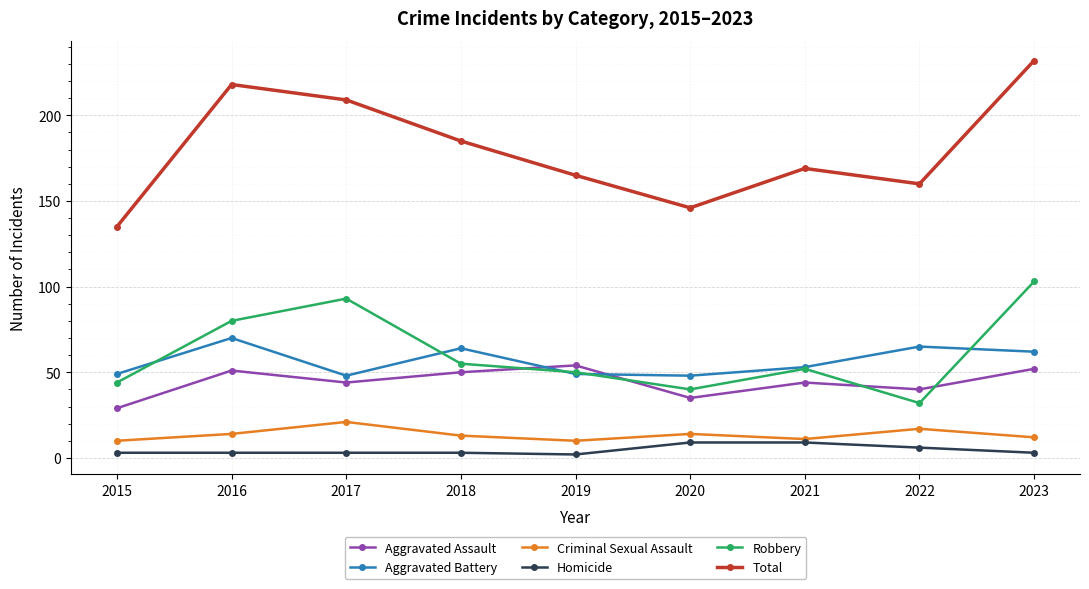

Which series has the widest spread of values?

Total